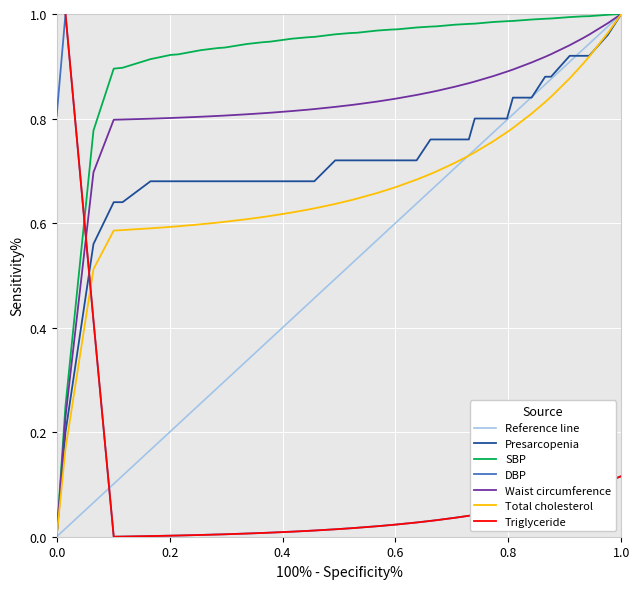

Is it true that SBP equals 1.5 at 1.0?

False